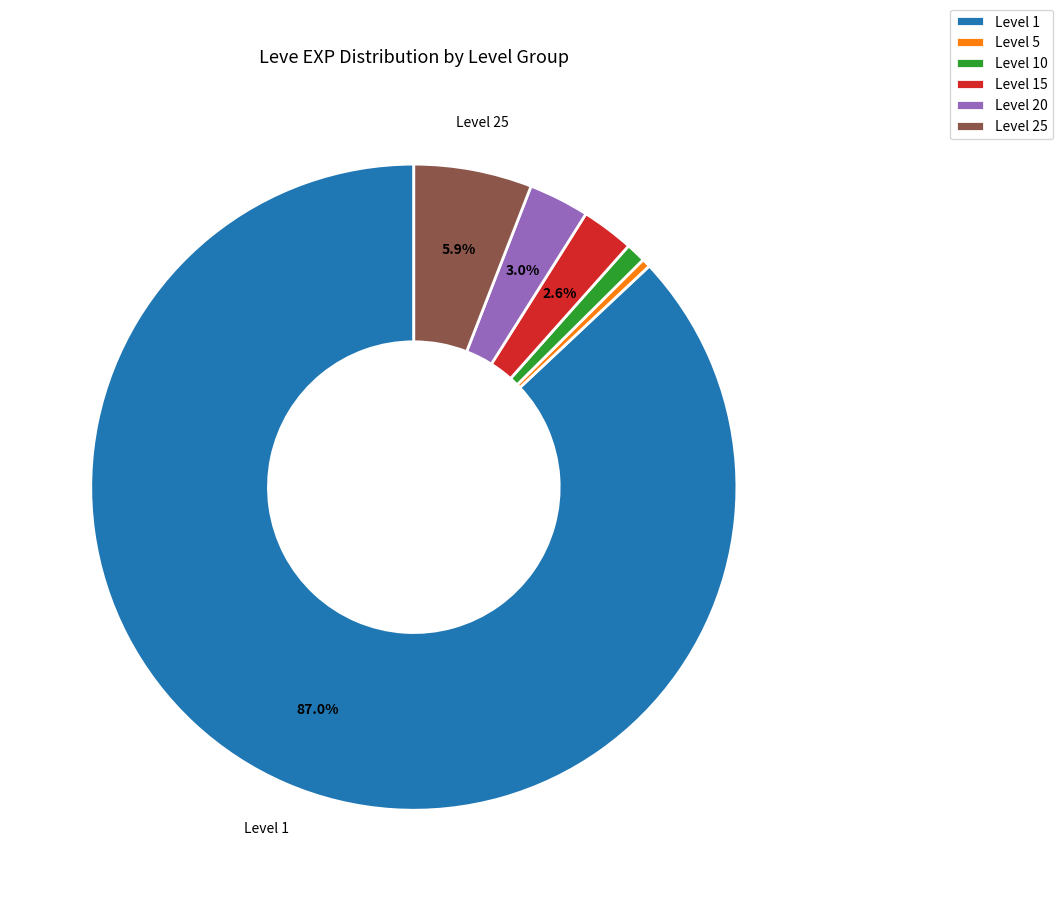

How many slices are in this pie chart?

6